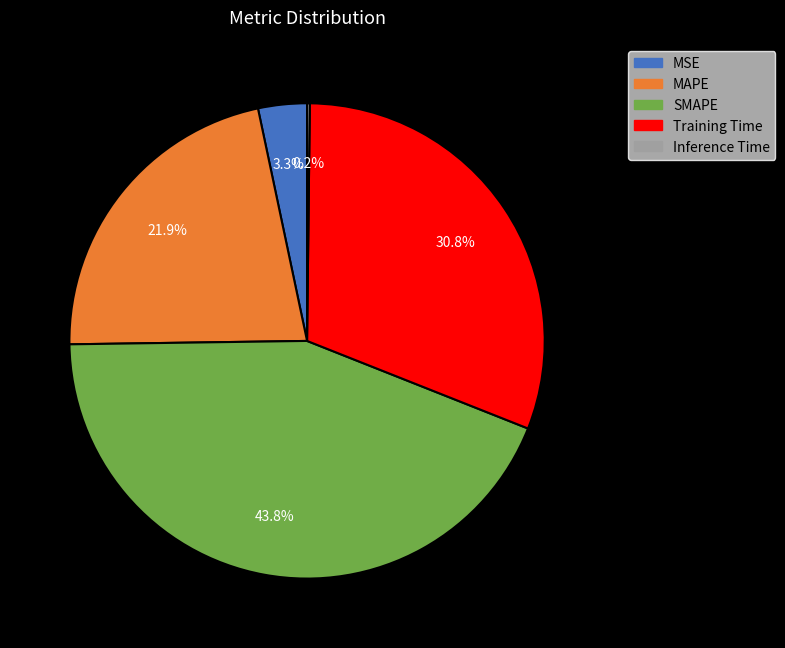

Is MSE the majority of the pie?

No